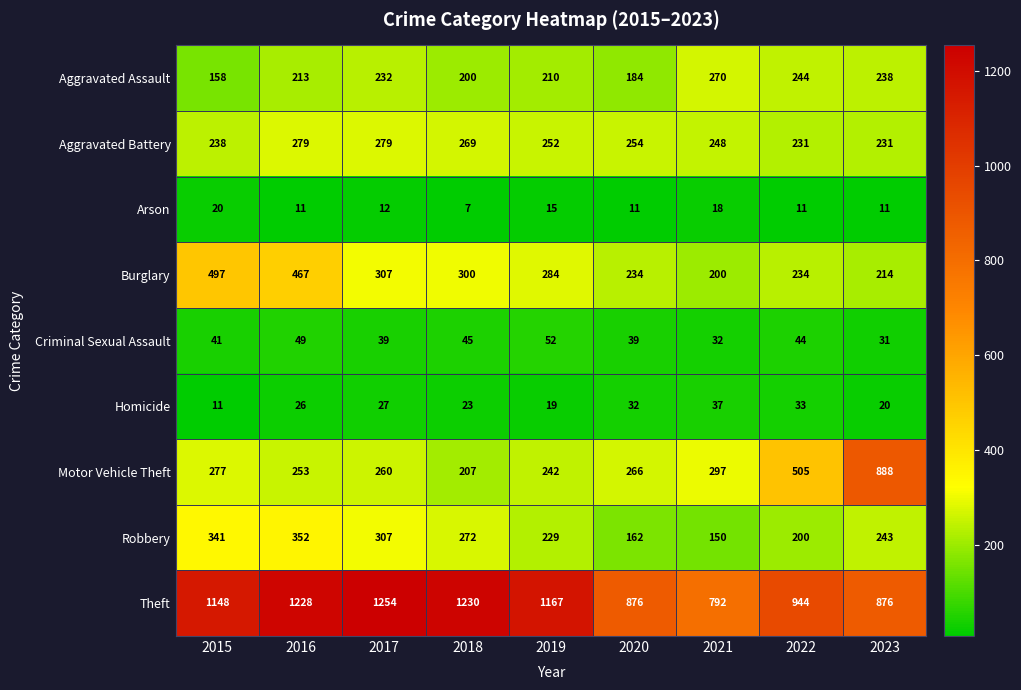

Is it true that Burglary equals 414 at 2020?

False